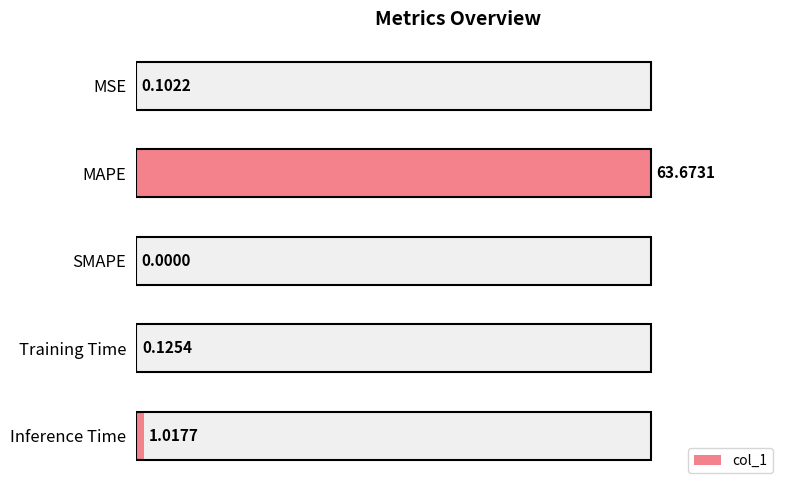

Is it true that the value at SMAPE is 0.0?

True